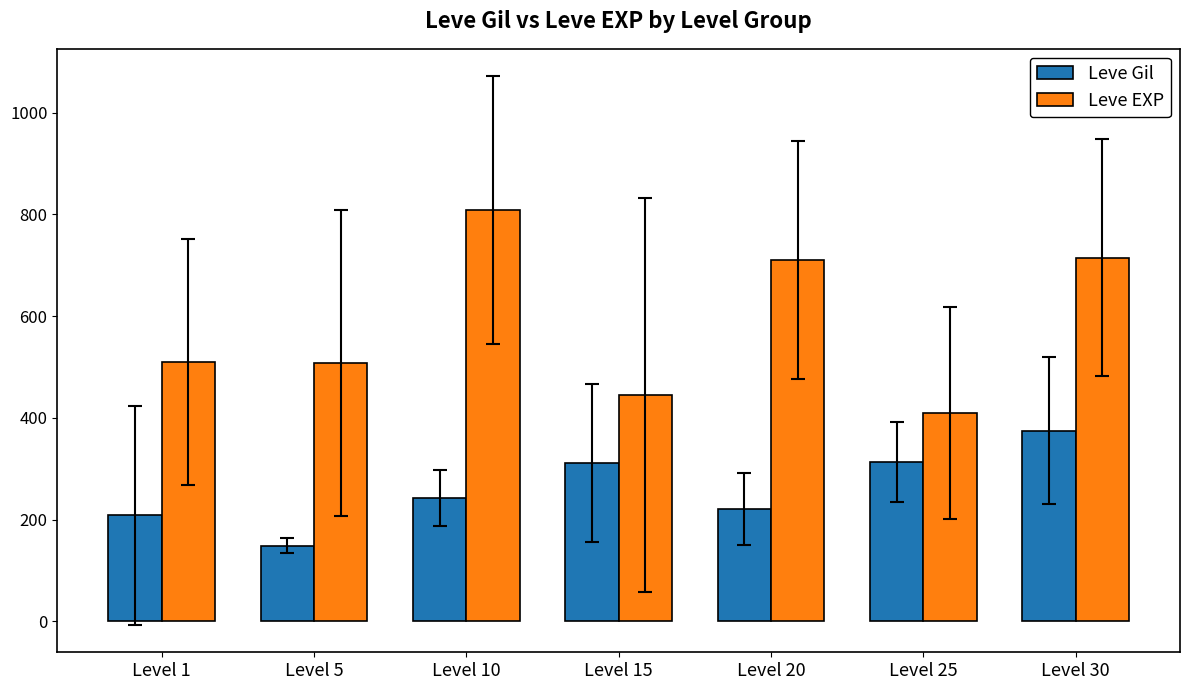

Is it true that Leve Gil equals 220.8 at Level 20?

True